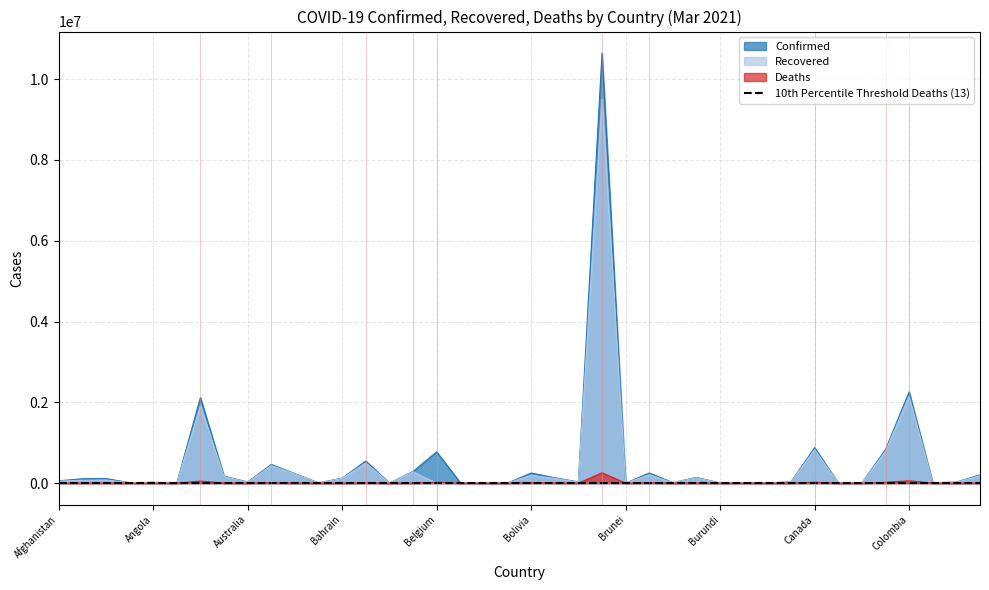

How many data points in Deaths are less than 909?

20